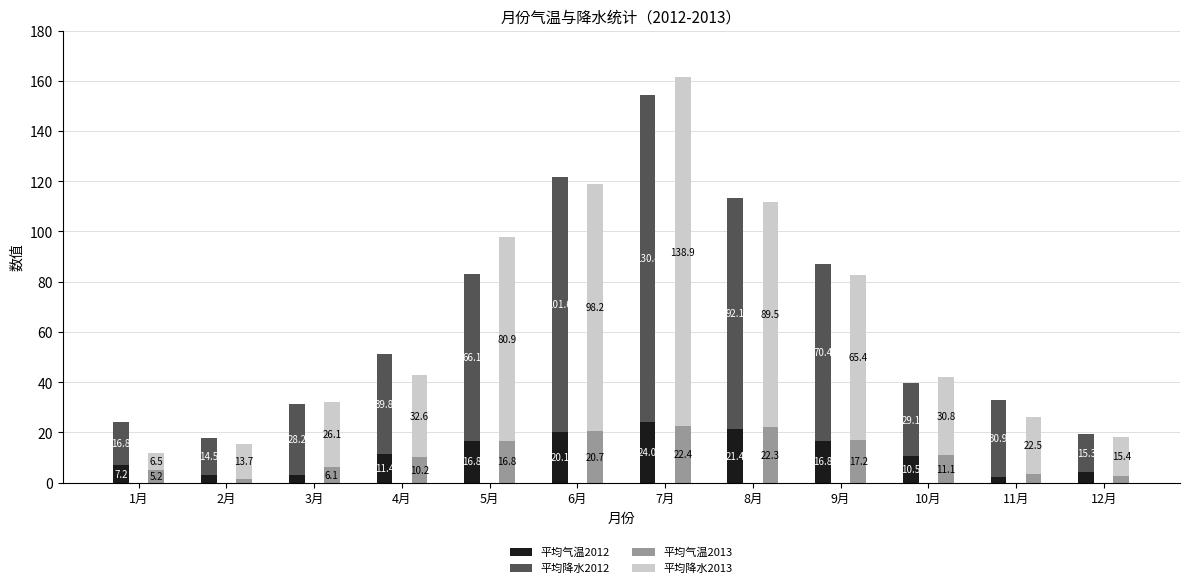

At which label is 平均降水2012 closest to 72?

9月